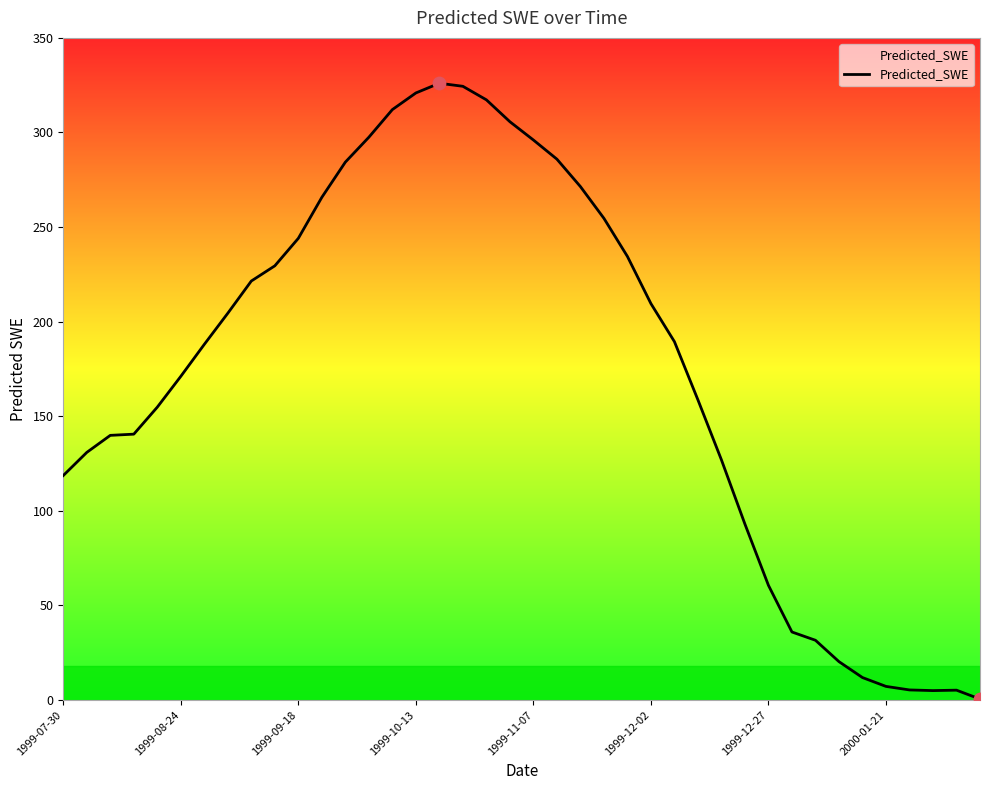

What is the difference between the maximum and minimum values?

325.5